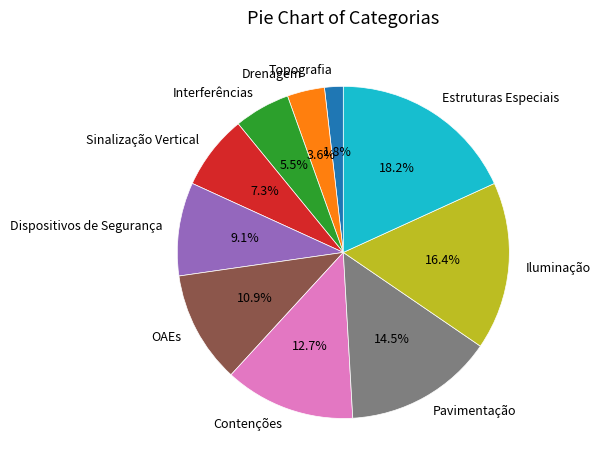

Is there any slice that represents more than half of the pie?

No